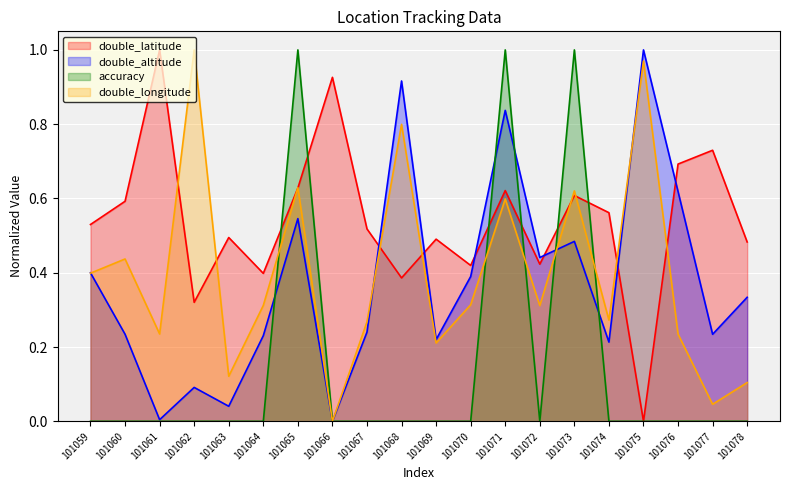

True or false: double_latitude and double_longitude intersect in this chart.

True